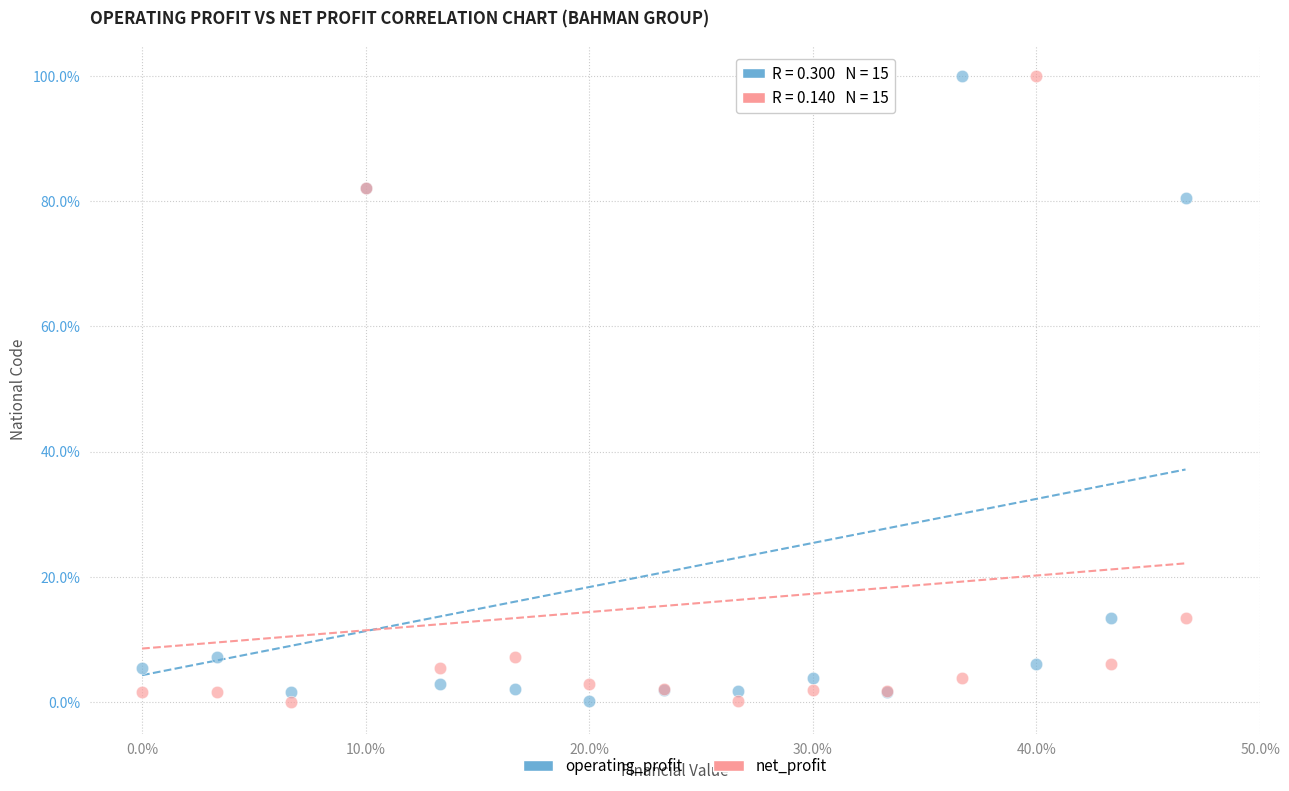

What is the X range (max minus min) for the scatter plot?

46.7